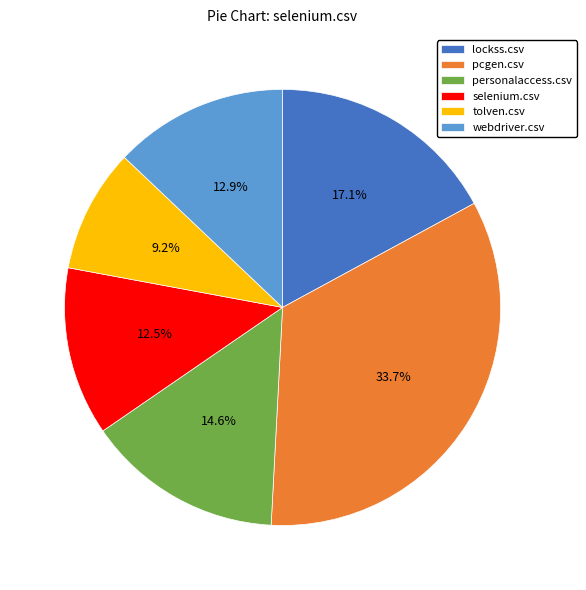

What percentage is NOT represented by selenium.csv?

87.5%